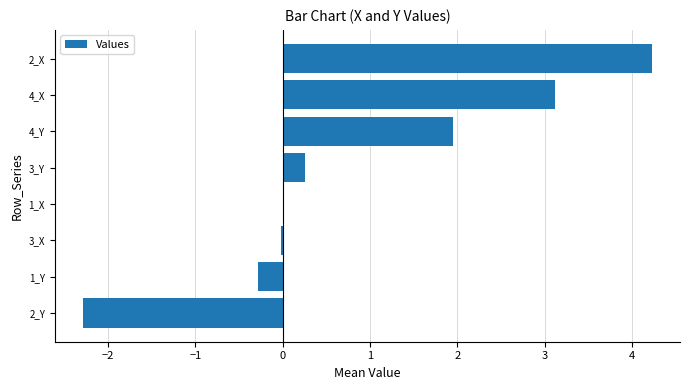

Is it true that the value at 1_Y is -0.3?

True